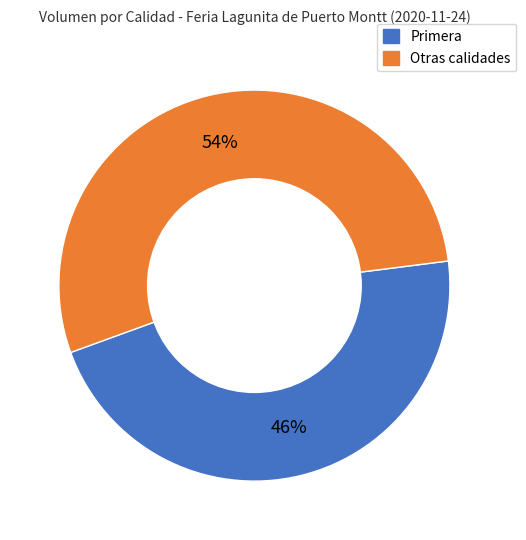

To the nearest percent, what is the average slice percentage?

50%